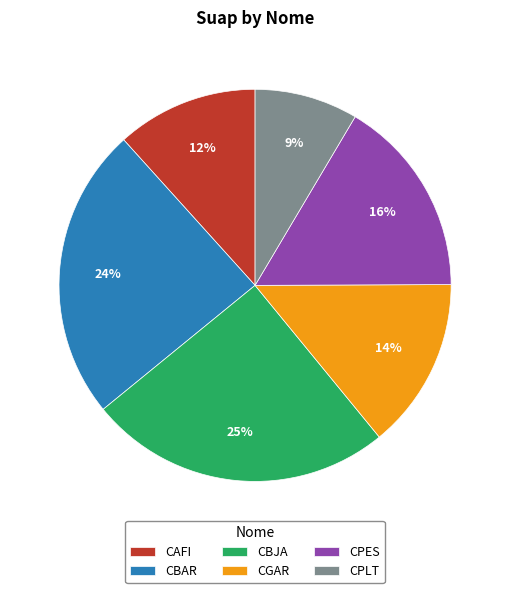

Is there a majority slice in this chart?

No